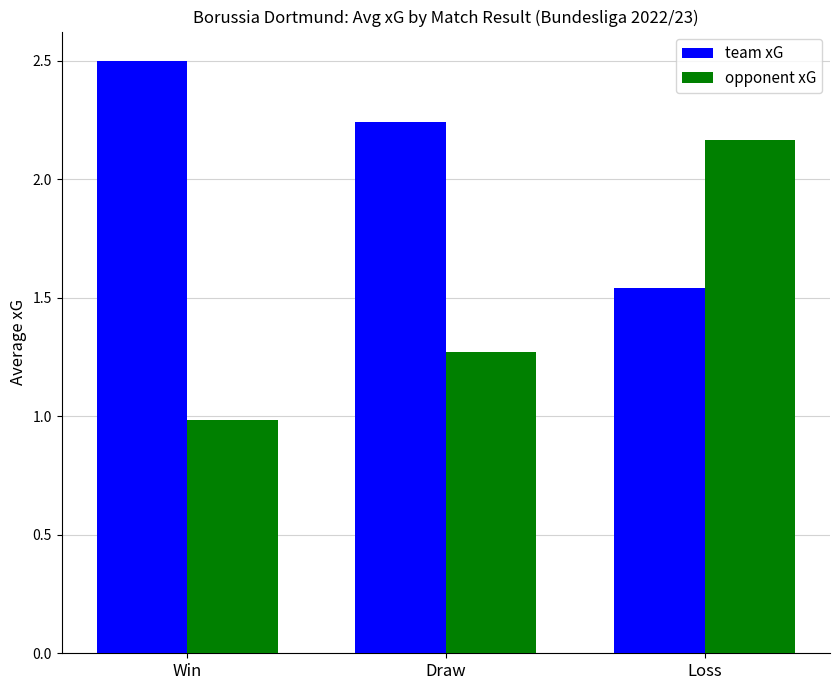

At Draw, list the series in order from smallest to largest.

opponent xG, team xG